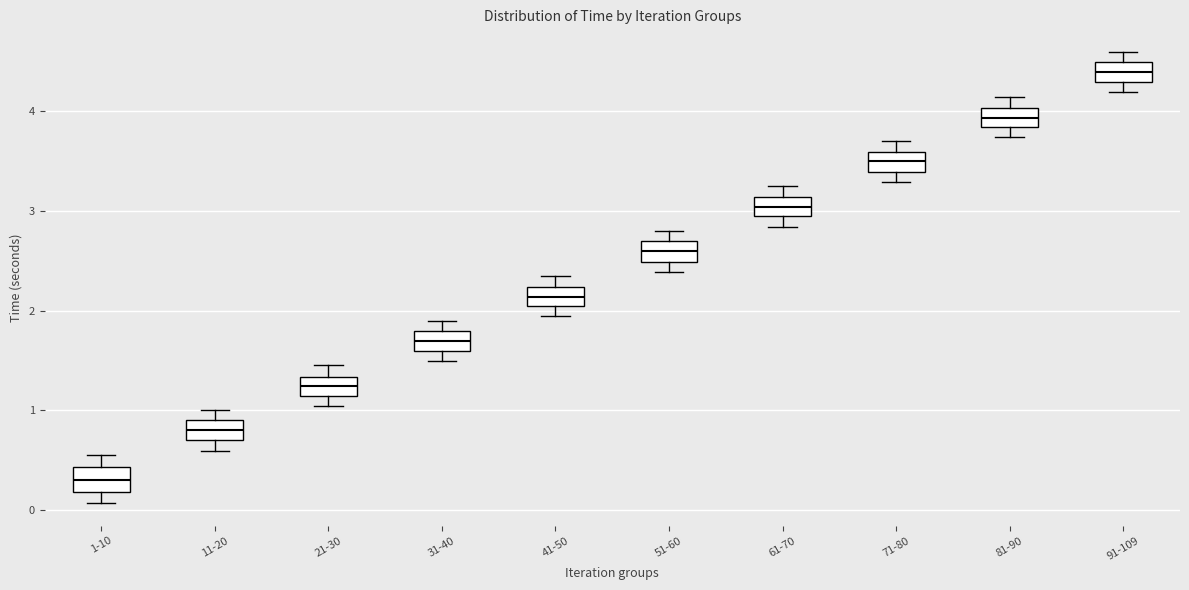

Where does the median line of the box for 51-60 sit on the y-axis? The values are not printed on the chart, so give them approximately, as read against the axis.

2.6